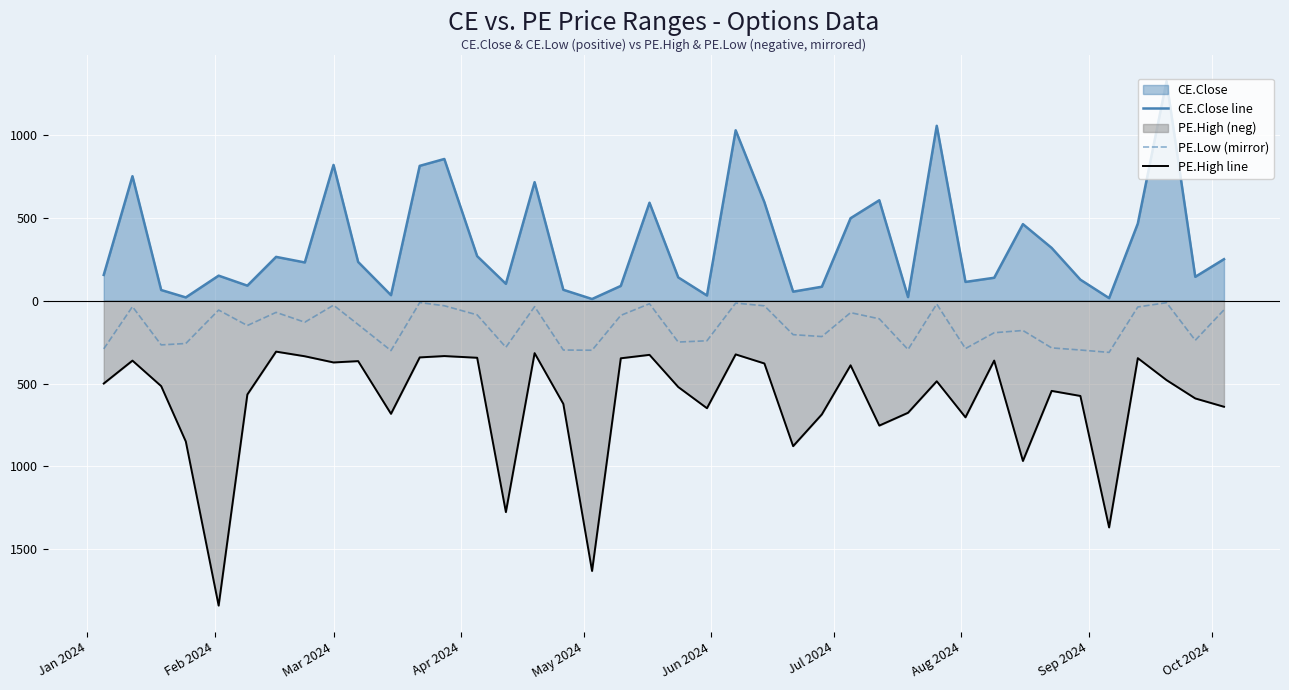

How many interior local valleys does the CE.Close line series have?

12